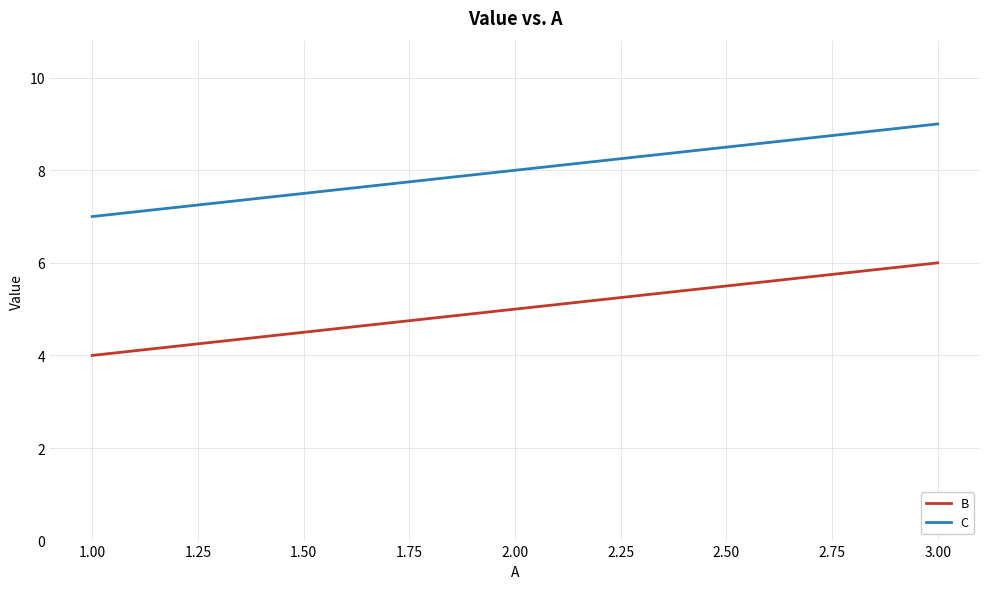

What position from the left is 3.00?

3